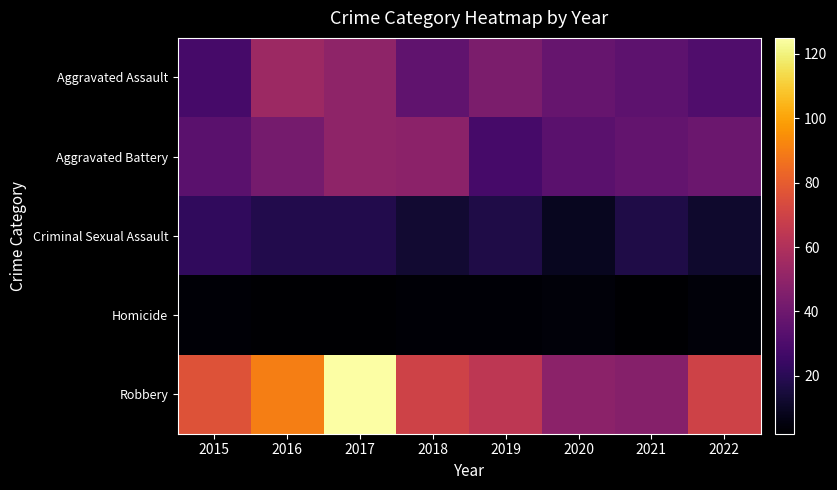

List the series in order of their peak value, lowest first.

Homicide, Criminal Sexual Assault, Aggravated Battery, Aggravated Assault, Robbery